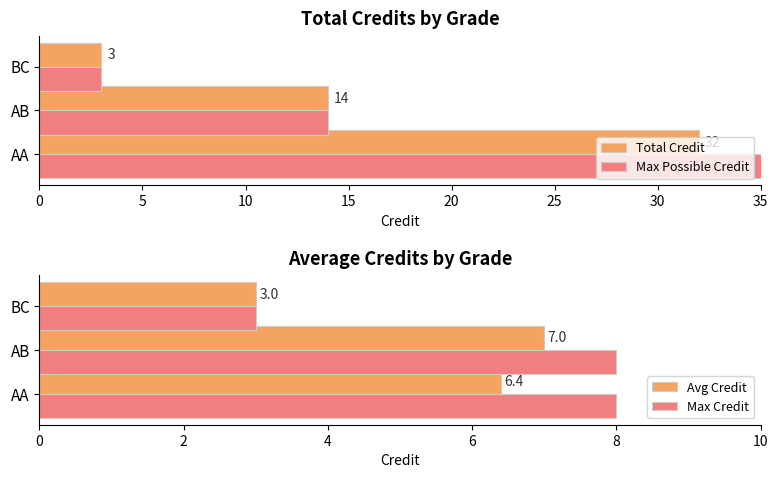

What is the lowest value of the Max Possible Credit series?

3